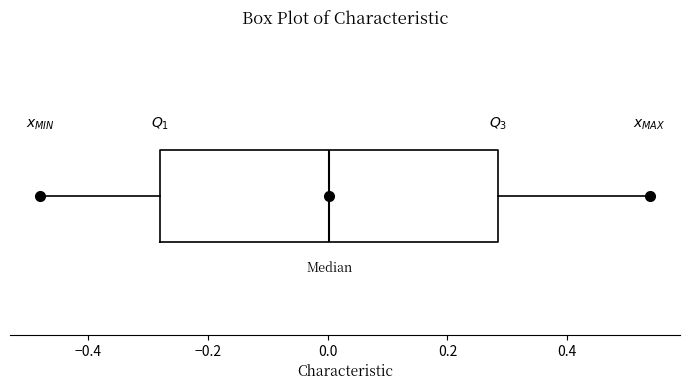

Transcribe this box plot: give where the median line is, the range the box spans, and where the two whiskers end, as read against the x-axis. The values are not printed on the chart, so give them approximately, as read against the axis.

median 0.00, box -0.28 to 0.28, whiskers -0.48 to 0.54